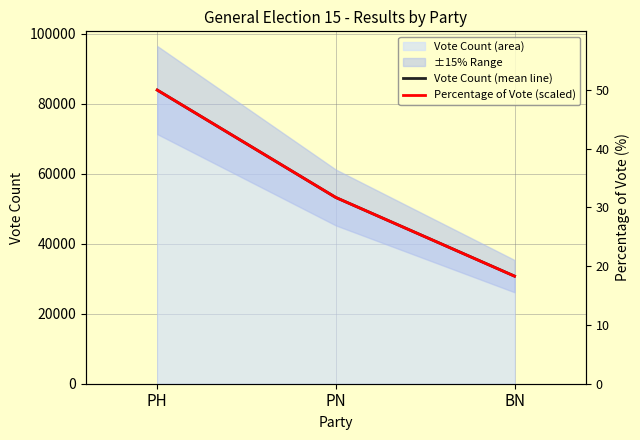

At which label does Vote Count (mean line) first exceed 53239?

PH